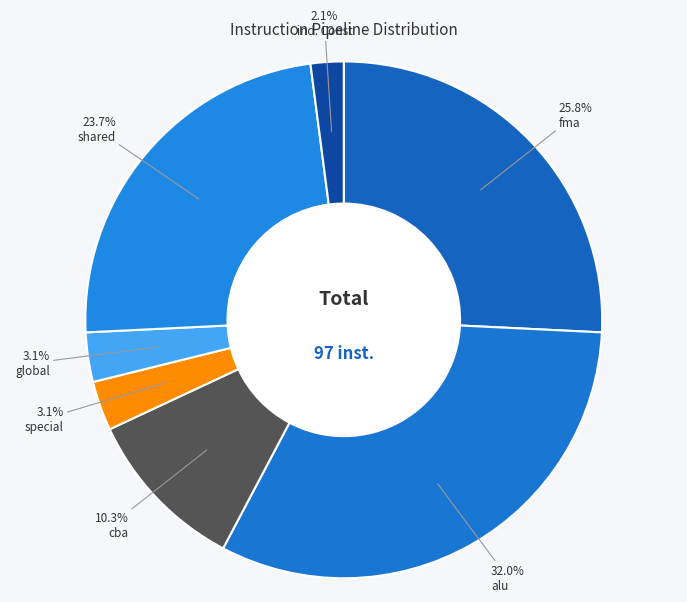

Is there any slice that represents more than half of the pie?

No